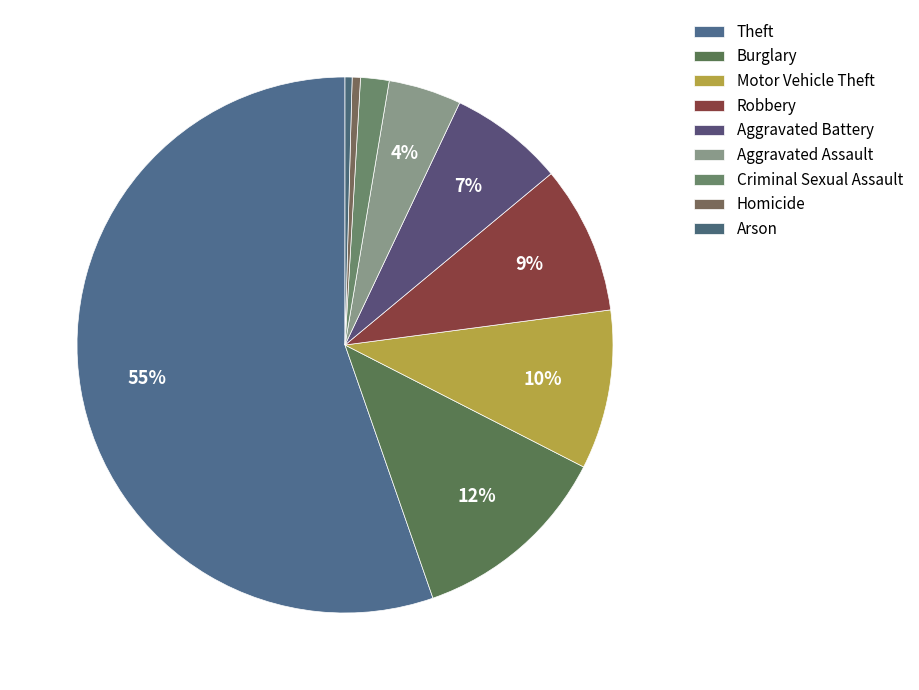

Rank the categories by value from lowest to highest.

Arson, Homicide, Criminal Sexual Assault, Aggravated Assault, Aggravated Battery, Robbery, Motor Vehicle Theft, Burglary, Theft